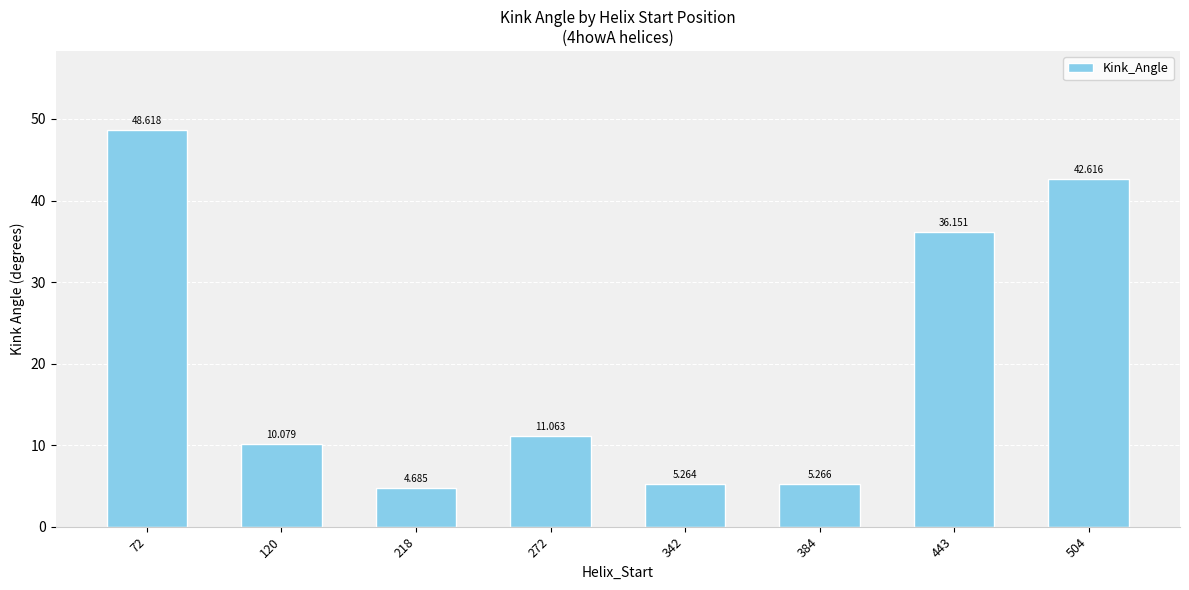

True or false: the data shows 2.2 at 384.

False